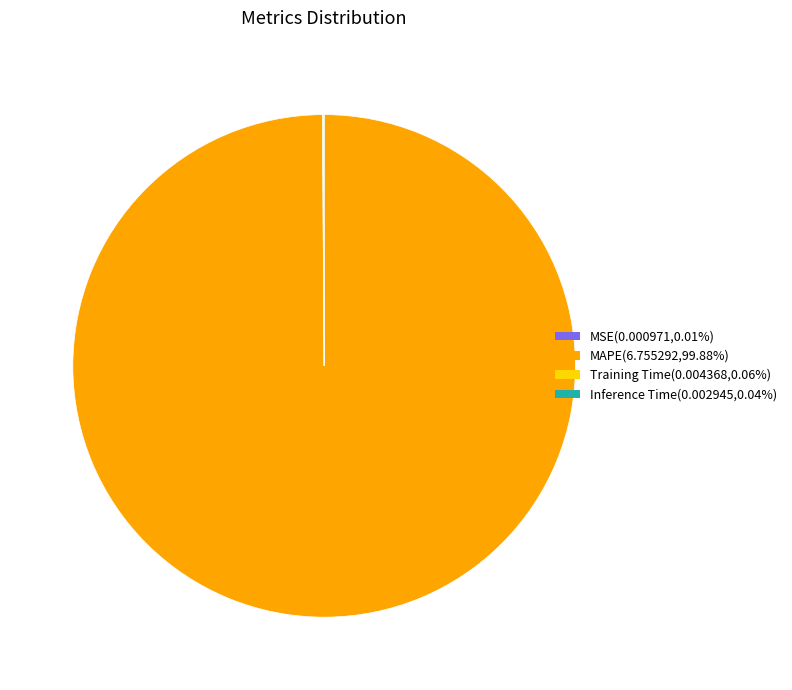

What is the largest slice in the pie chart?

MAPE